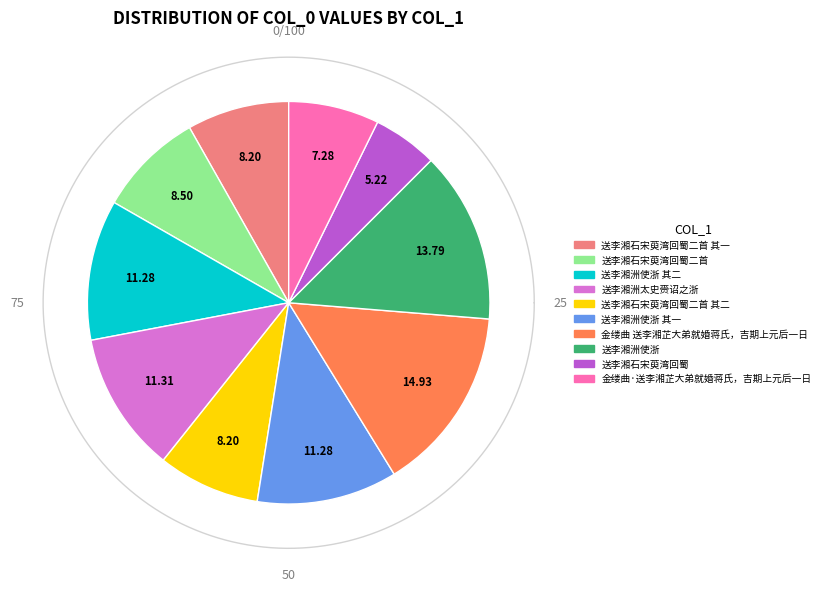

Does 送李湘洲使浙 account for over 50% of the chart?

No